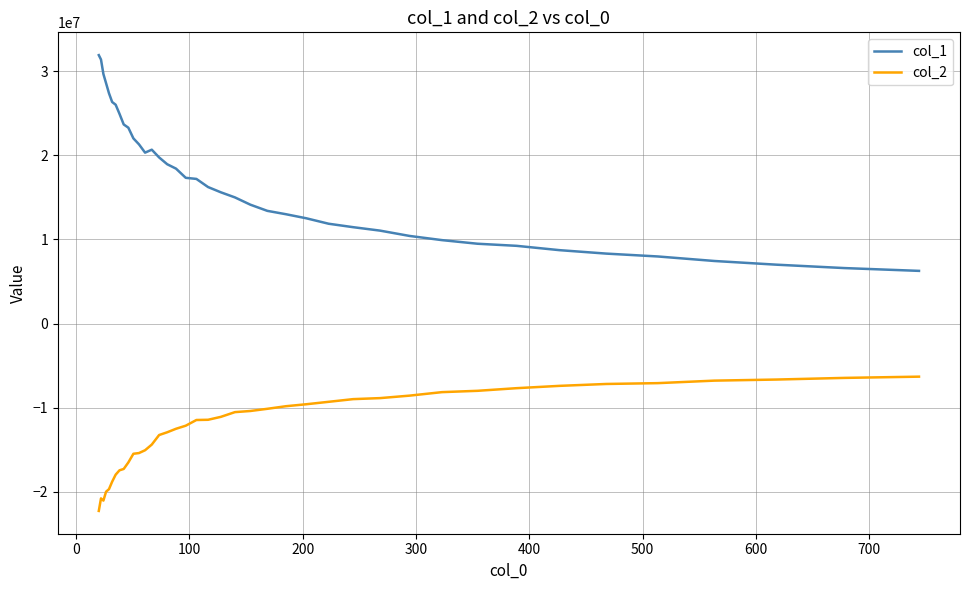

List the series in order of their peak value, highest first.

col_1, col_2